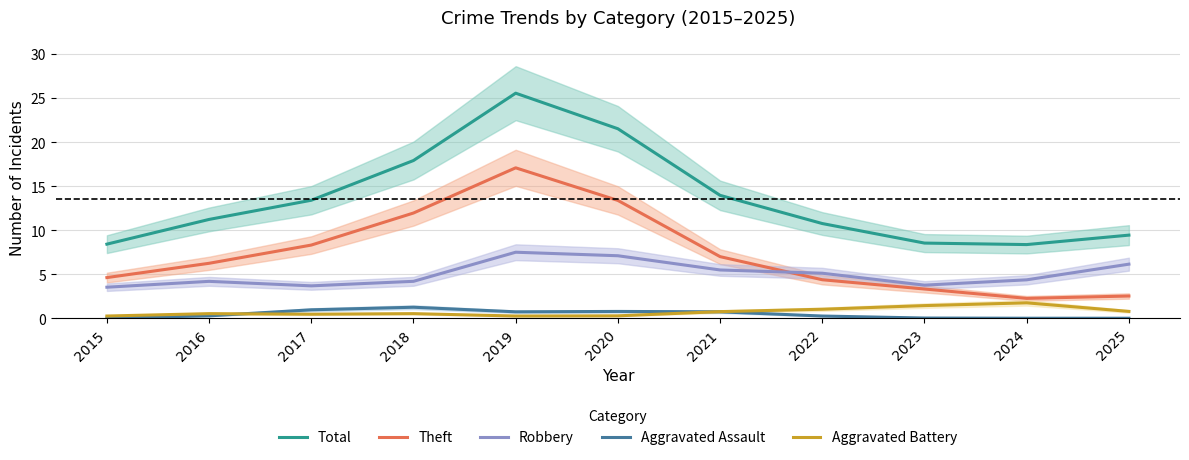

What is the value of the Total point at the 11th from the left?

9.4